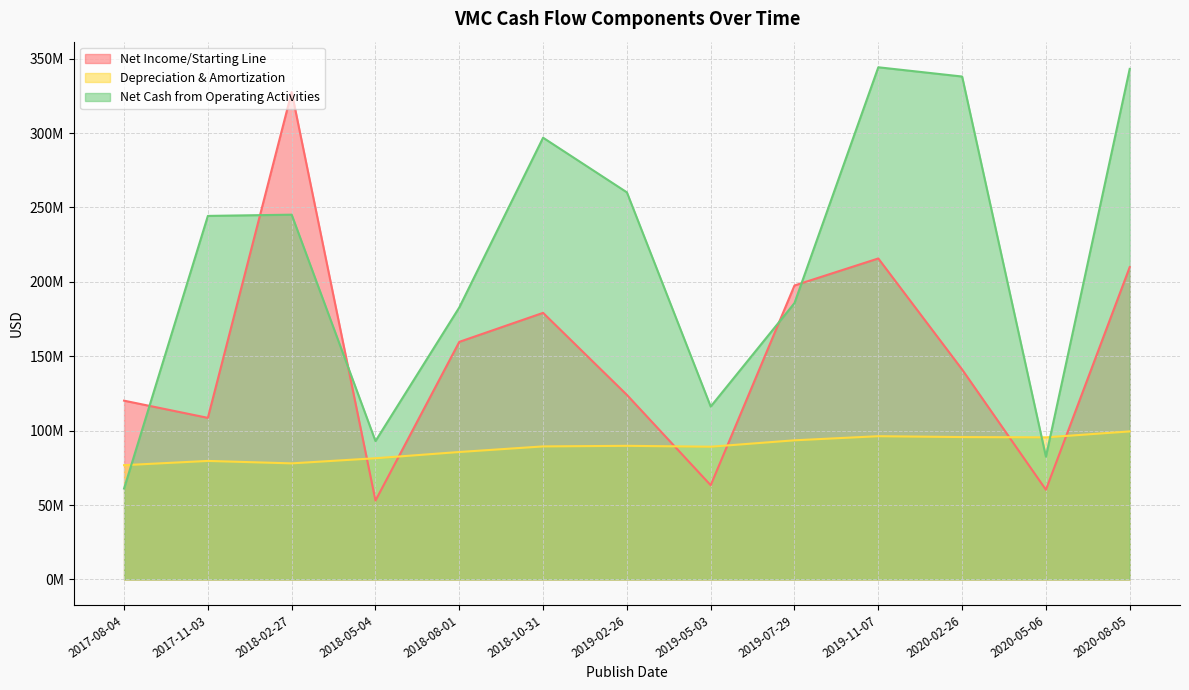

What is the difference between the maximum and second lowest values in the Depreciation & Amortization series?

21480000